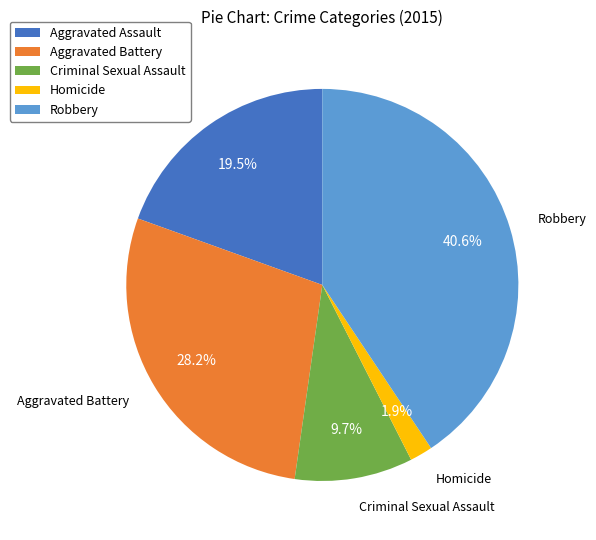

How many slices are in this pie chart?

5